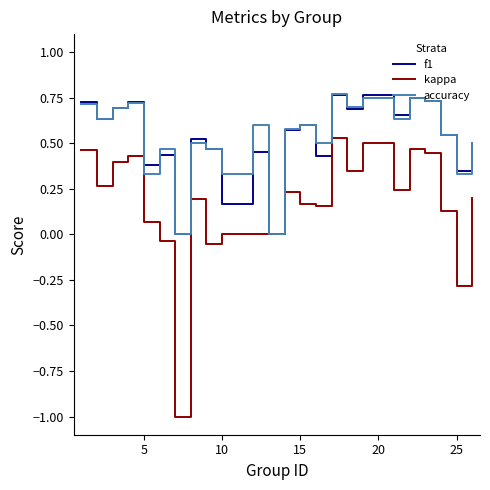

Which series has the largest range (max minus min)?

kappa